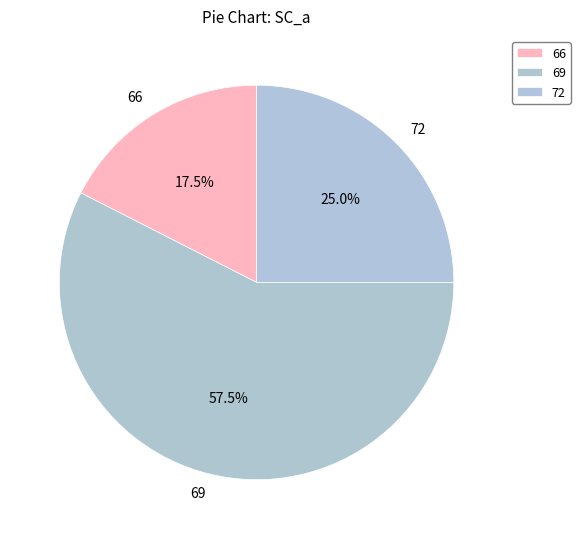

Is the sum of 69 and 66 greater than half?

Yes